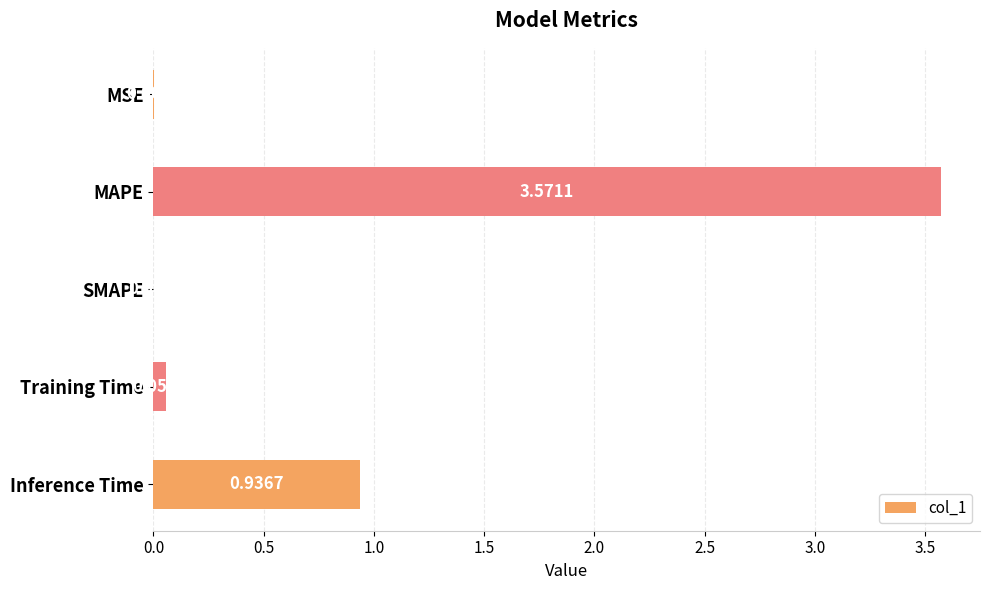

Which has a higher value, SMAPE or Inference Time?

Inference Time